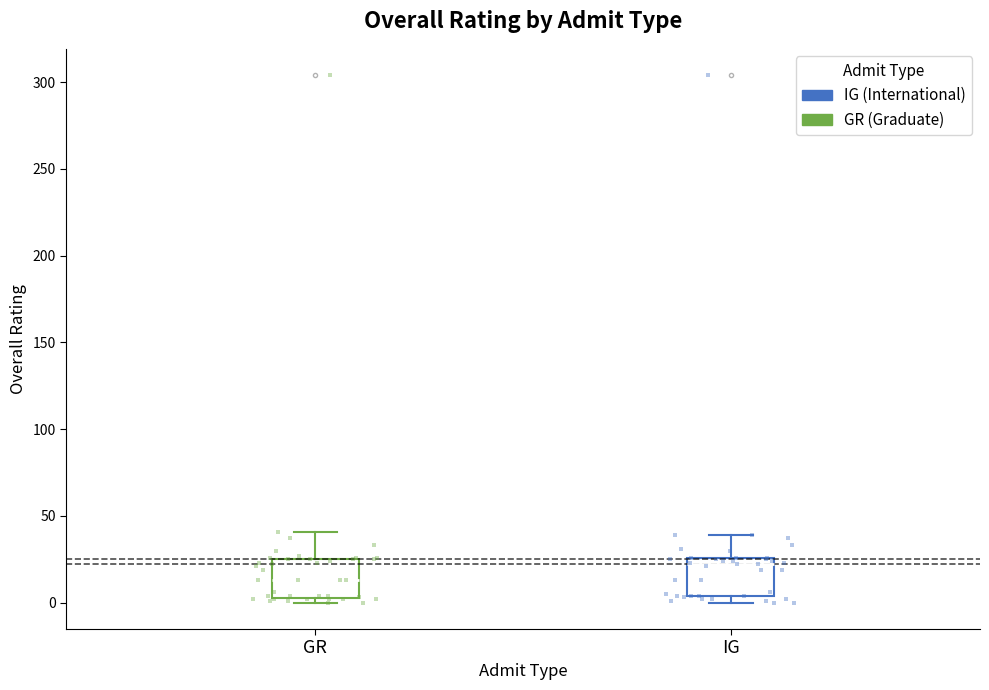

Reading left to right, read every box against the y-axis: the position of its median line, the range the box covers, and the ends of its whiskers. The values are not printed on the chart, so give them approximately, as read against the axis.

GR: median 15, box 5 to 25, whiskers 0 to 40
IG: median 20, box 5 to 25, whiskers 0 to 40